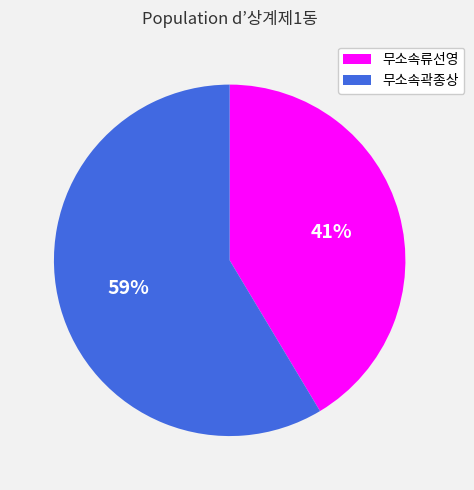

Which slice is the largest?

무소속곽종상